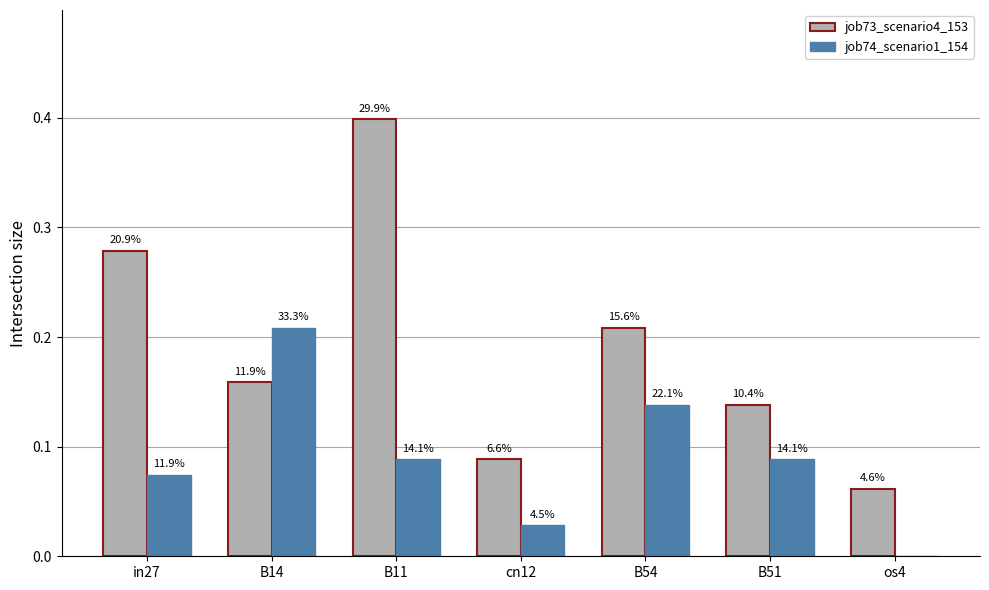

What position from the right is cn12?

4